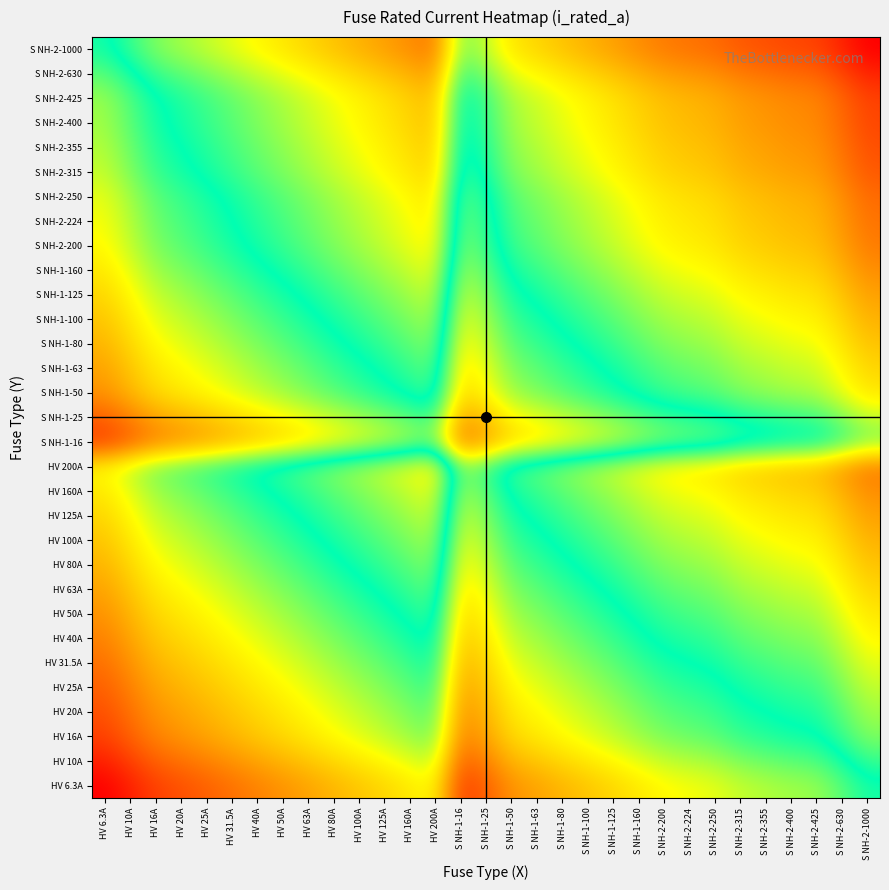

At how many categories does at least one series exceed 2?

31